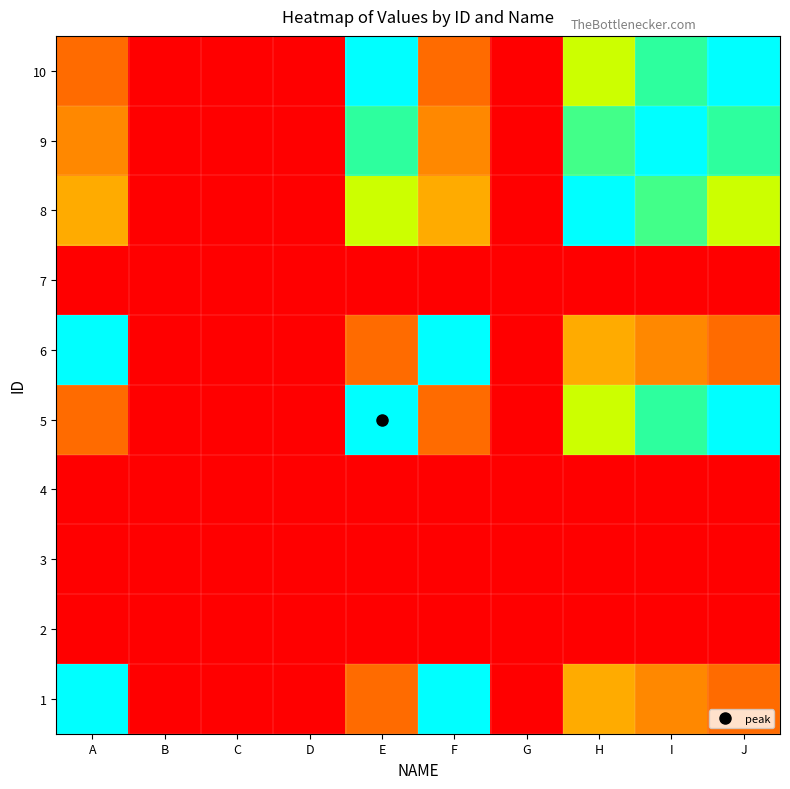

What is the maximum value shown in the chart?

500.0